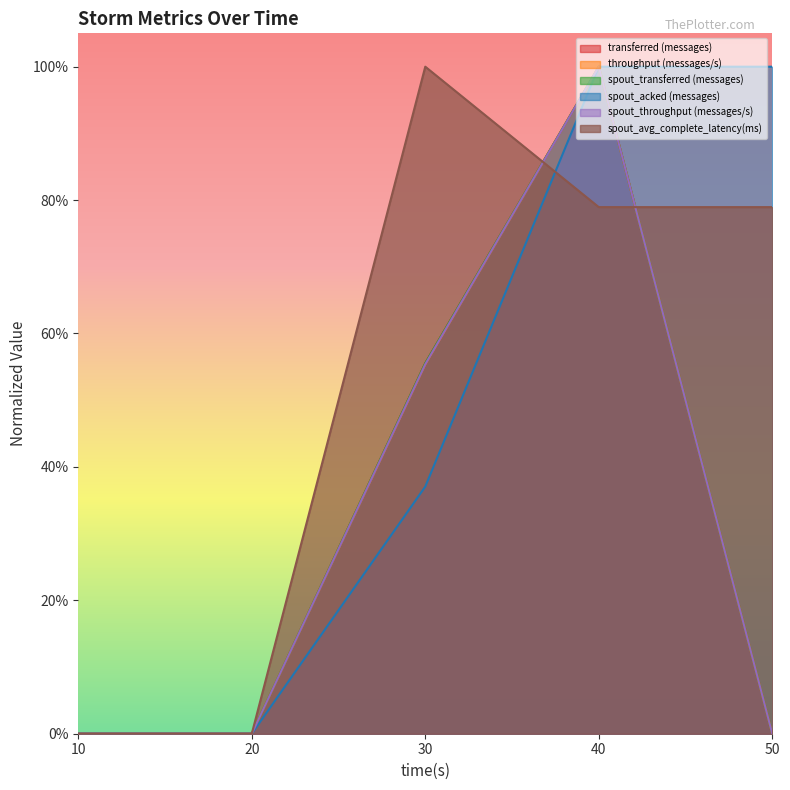

True or false: spout_avg_complete_latency(ms) has more than 2 interior local peaks.

False